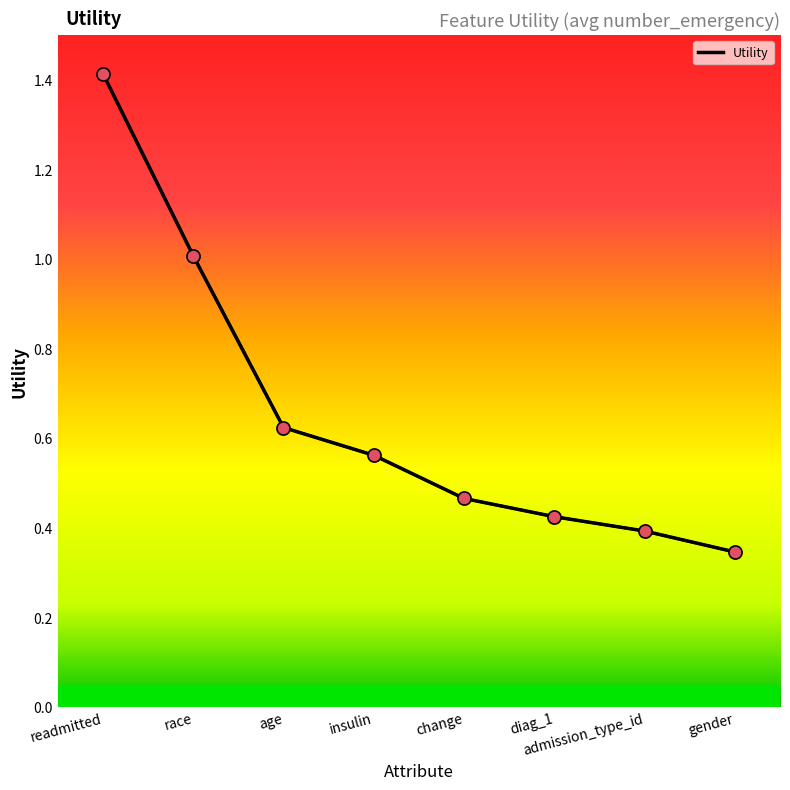

Which has a higher value, insulin or age?

age